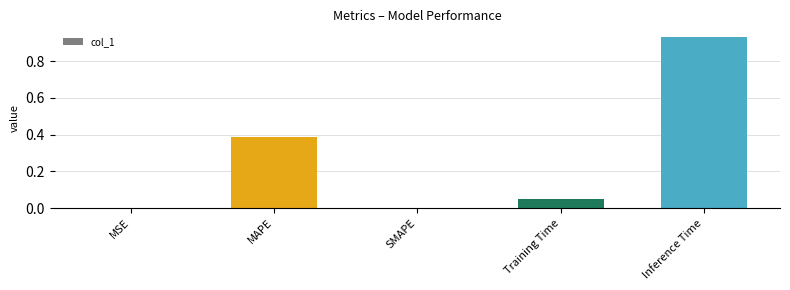

What is the change in value from MAPE to Training Time?

-0.3